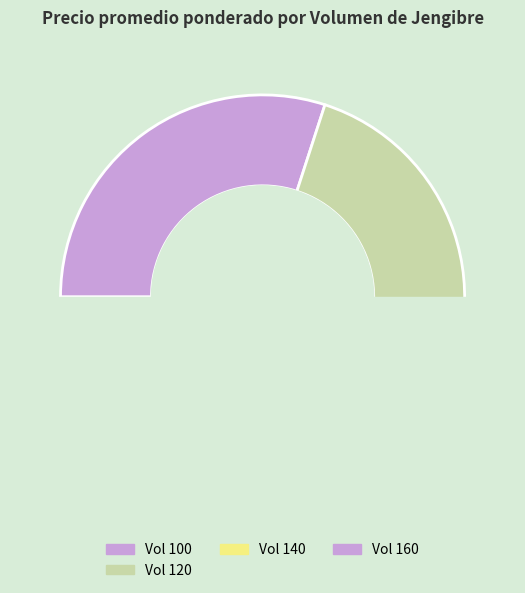

Is it true that 120 is 1% of the pie?

False